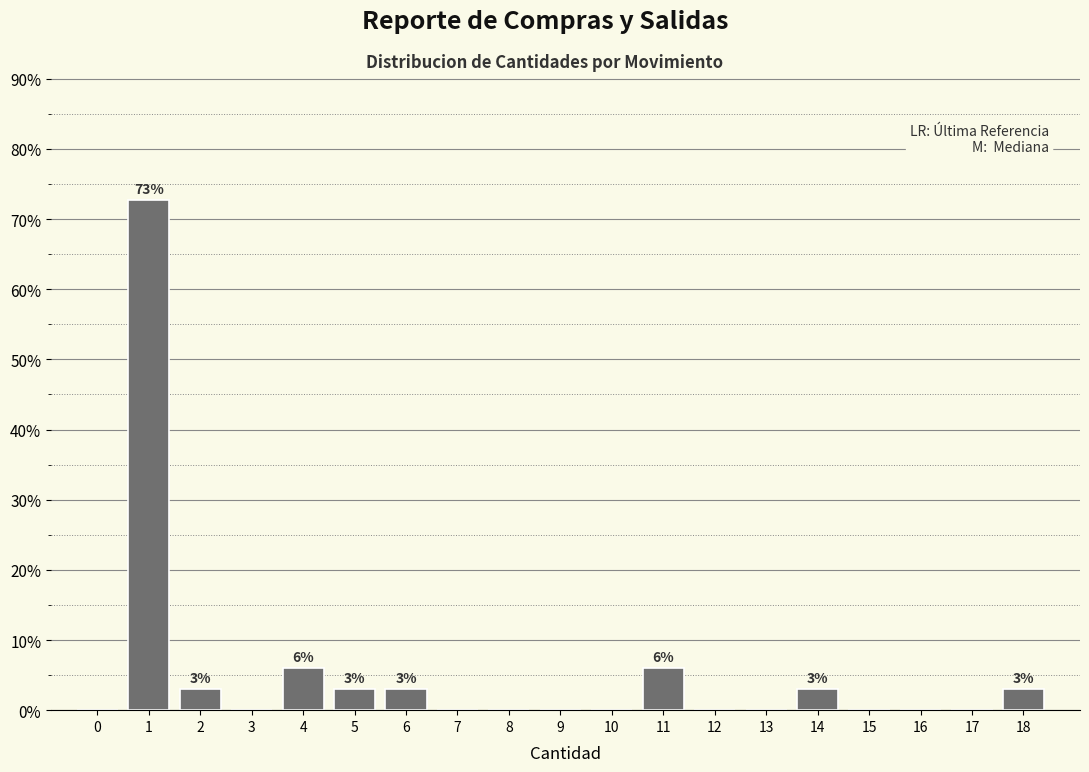

Reading right to left, what are all the values shown in this chart?

18=3.0	17=0.0	16=0.0	15=0.0	14=3.0	13=0.0	12=0.0	11=6.1	10=0.0	9=0.0	8=0.0	7=0.0	6=3.0	5=3.0	4=6.1	3=0.0	2=3.0	1=72.7	0=0.0